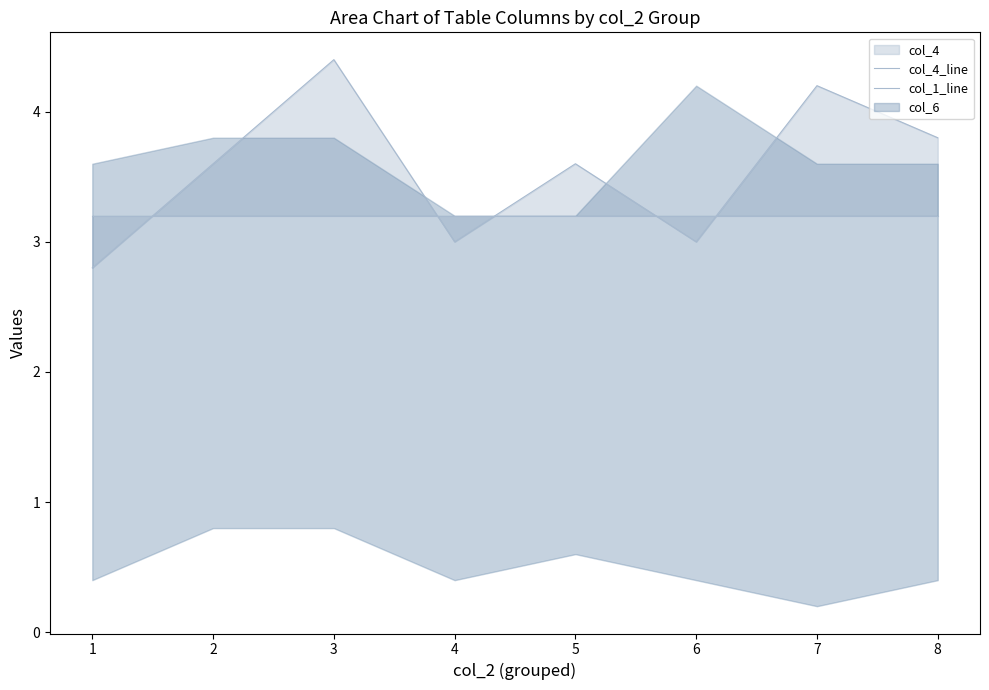

The value of col_1_line at 5 is 1.6. True or false?

False